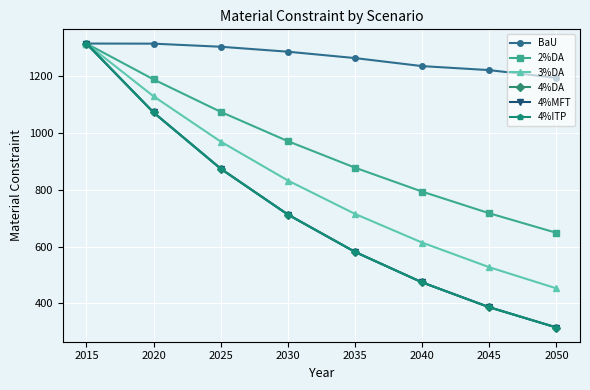

What is the approximate value of 2%DA at 2030?

971.3